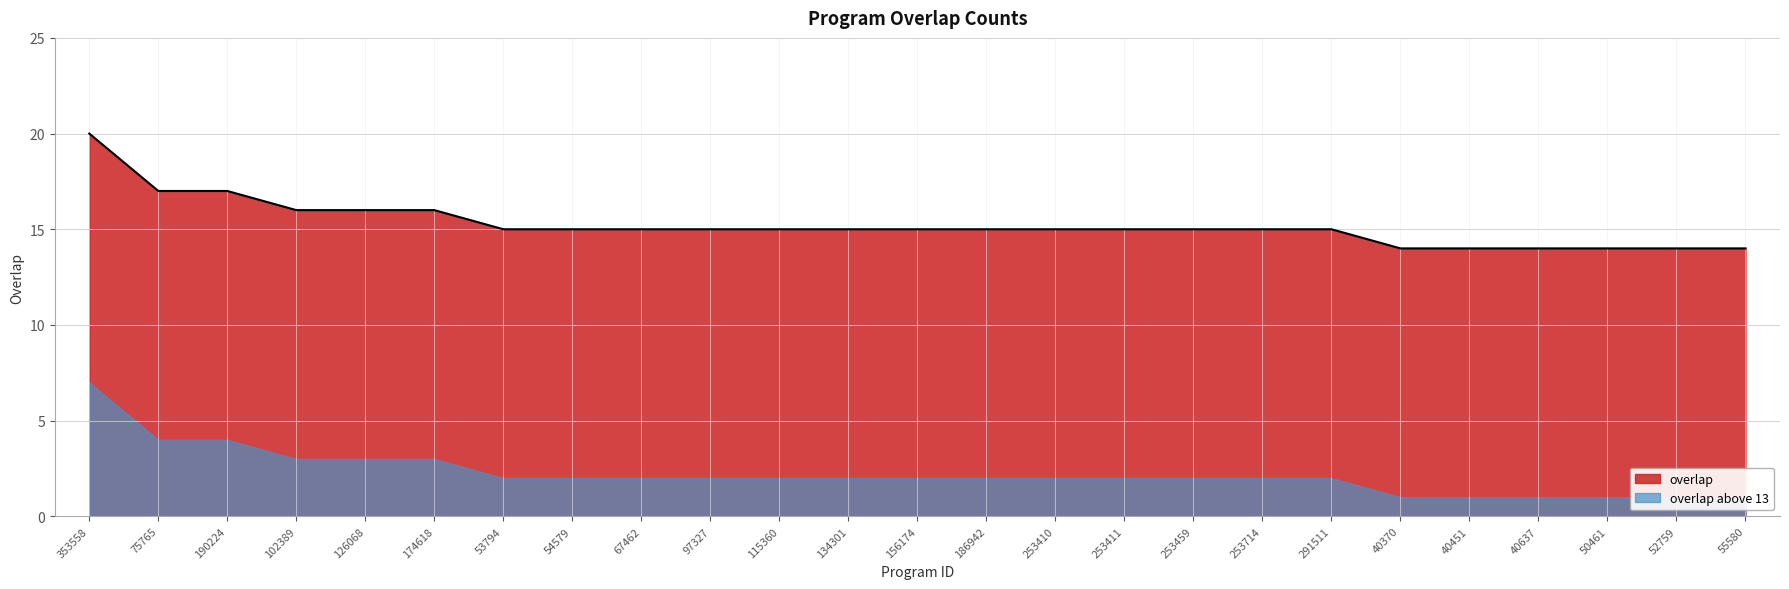

What is the change in value from 102389 to 134301?

-1